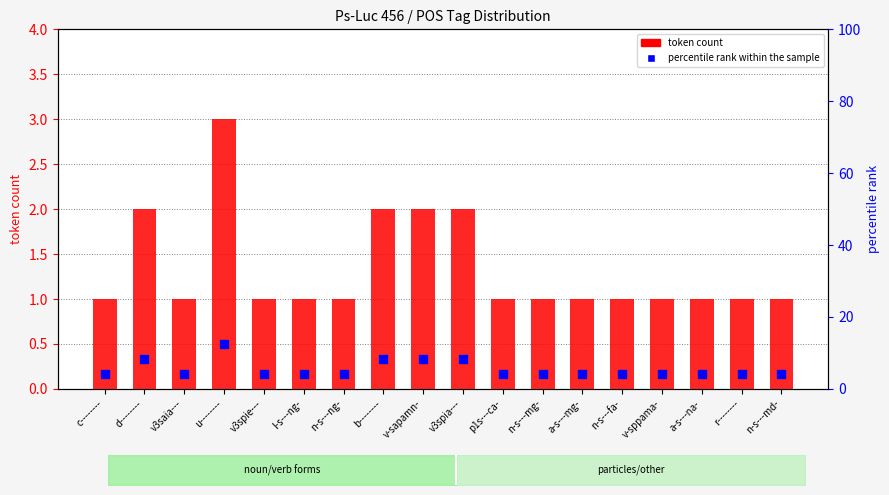

Is the value of percentile rank within the sample at n-s---fa- greater than the value of token count at p1s---ca-?

Yes